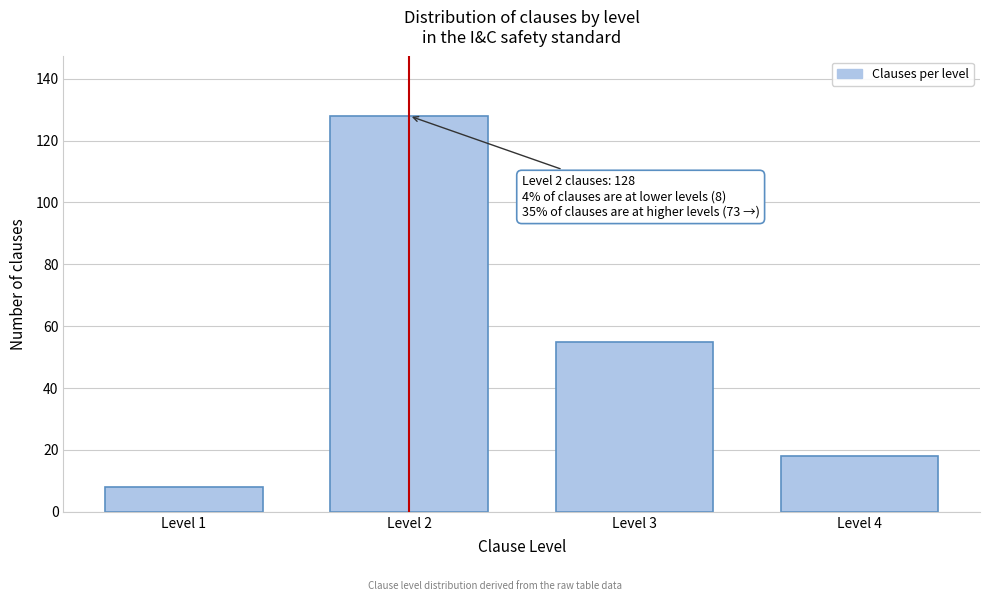

Reading right to left, list all the values displayed in this chart.

18	55	128	8